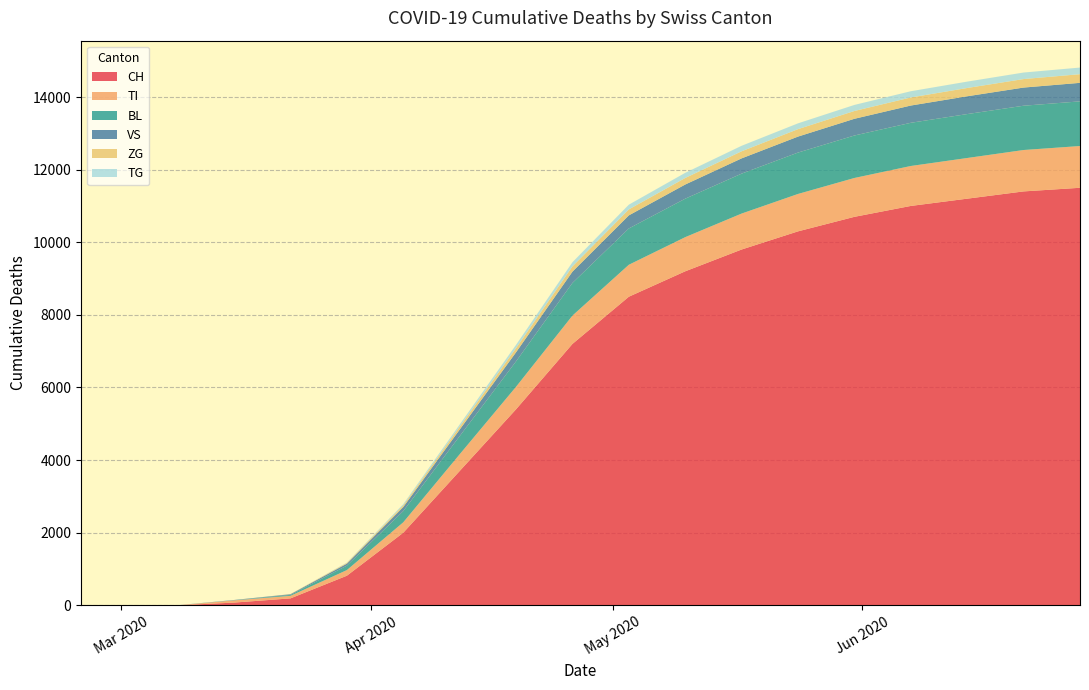

Reading left to right, what are all the values shown in this chart?

CH: 0=0	1=0	2=2	3=76	4=192	5=816	6=2000	7=3700	8=5400	9=7200	10=8500	11=9200	12=9800	13=10300	14=10700	15=11000	16=11200	17=11400	18=11500
TI: 0=0	1=0	2=0	3=61	4=70	5=155	6=287	7=460	8=620	9=780	10=880	11=940	12=990	13=1030	14=1070	15=1100	16=1120	17=1140	18=1150
BL: 0=0	1=0	2=0	3=5	4=25	5=123	6=309	7=500	8=700	9=900	10=1000	11=1060	12=1100	13=1140	14=1170	15=1190	16=1210	17=1220	18=1230
VS: 0=0	1=0	2=2	3=6	4=19	5=54	6=112	7=180	8=250	9=310	10=360	11=390	12=420	13=440	14=460	15=475	16=490	17=500	18=510
ZG: 0=0	1=0	2=0	3=0	4=5	5=21	6=46	7=80	8=115	9=145	10=165	11=180	12=195	13=205	14=215	15=222	16=228	17=234	18=238
TG: 0=0	1=0	2=0	3=0	4=0	5=10	6=33	7=60	8=90	9=115	10=130	11=142	12=152	13=160	14=167	15=172	16=176	17=180	18=183